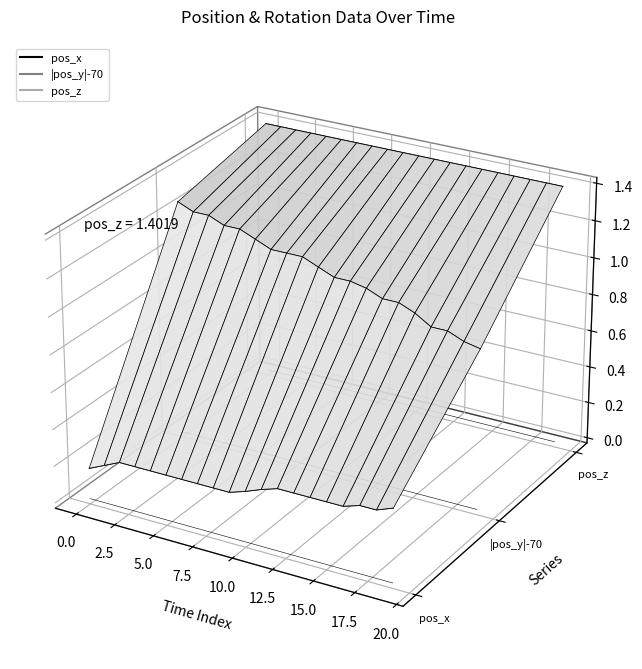

What is the label of the 13th point from the right?

15.0